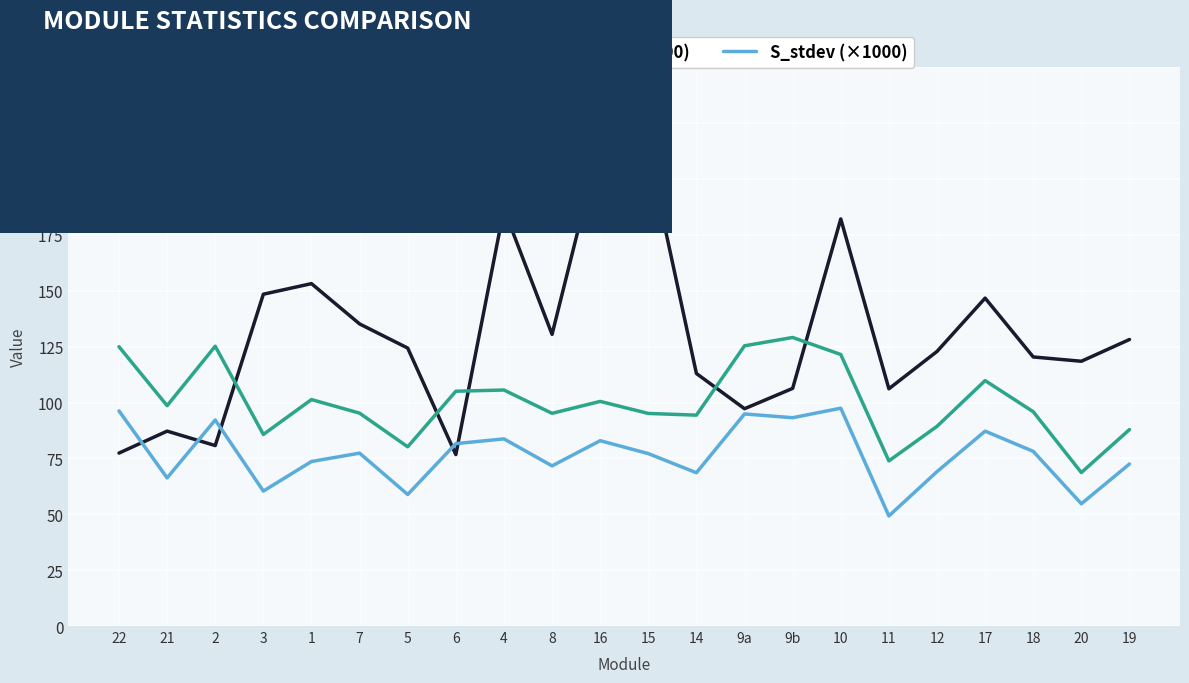

What is the difference between the second highest and second lowest values in the S_stdev (×1000) series?

41.6